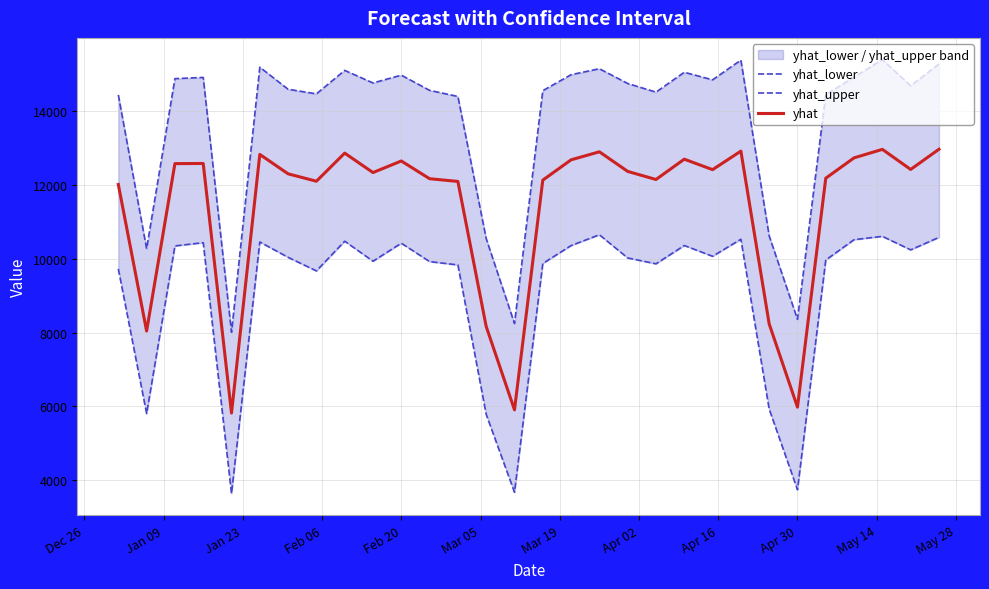

List the series in order of their overall mean, highest first.

yhat_upper, yhat, yhat_lower